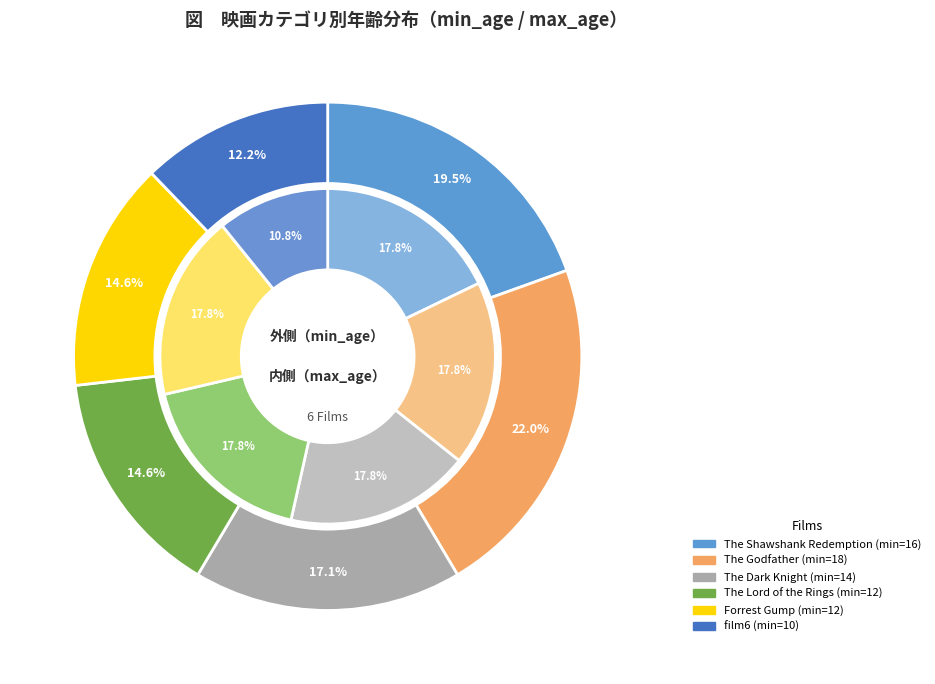

True or false: min_age accounts for 8% of the total.

False